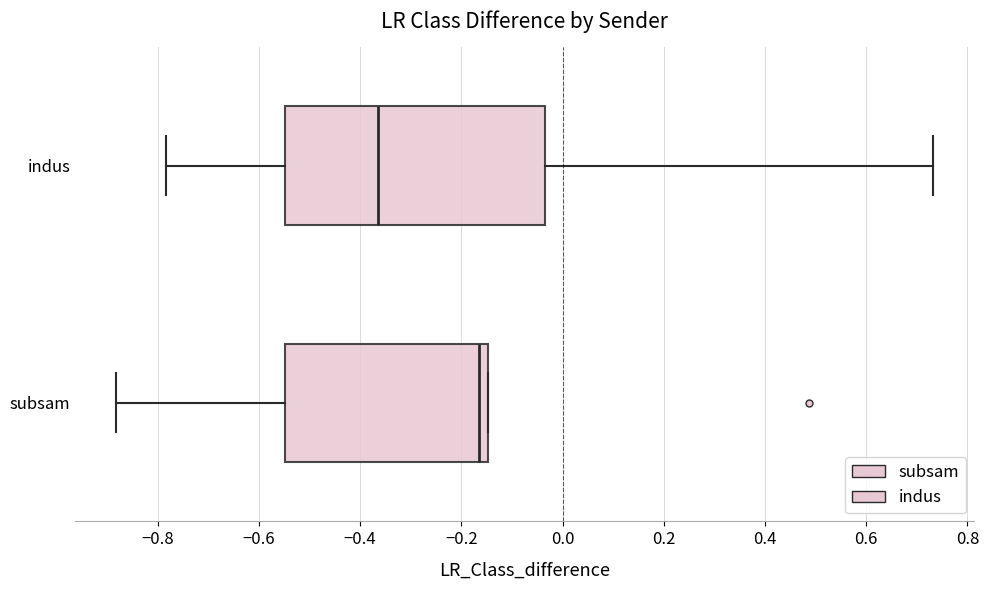

Which box is the widest, from its left edge to its right edge?

indus